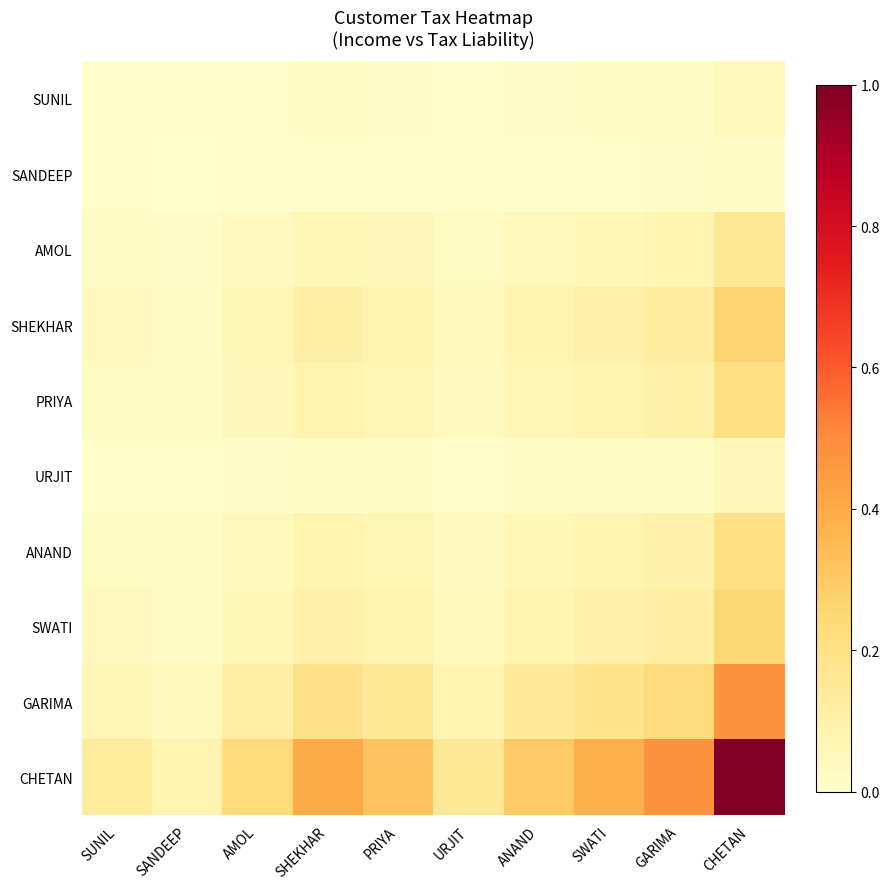

How many categories are shown in the chart?

10